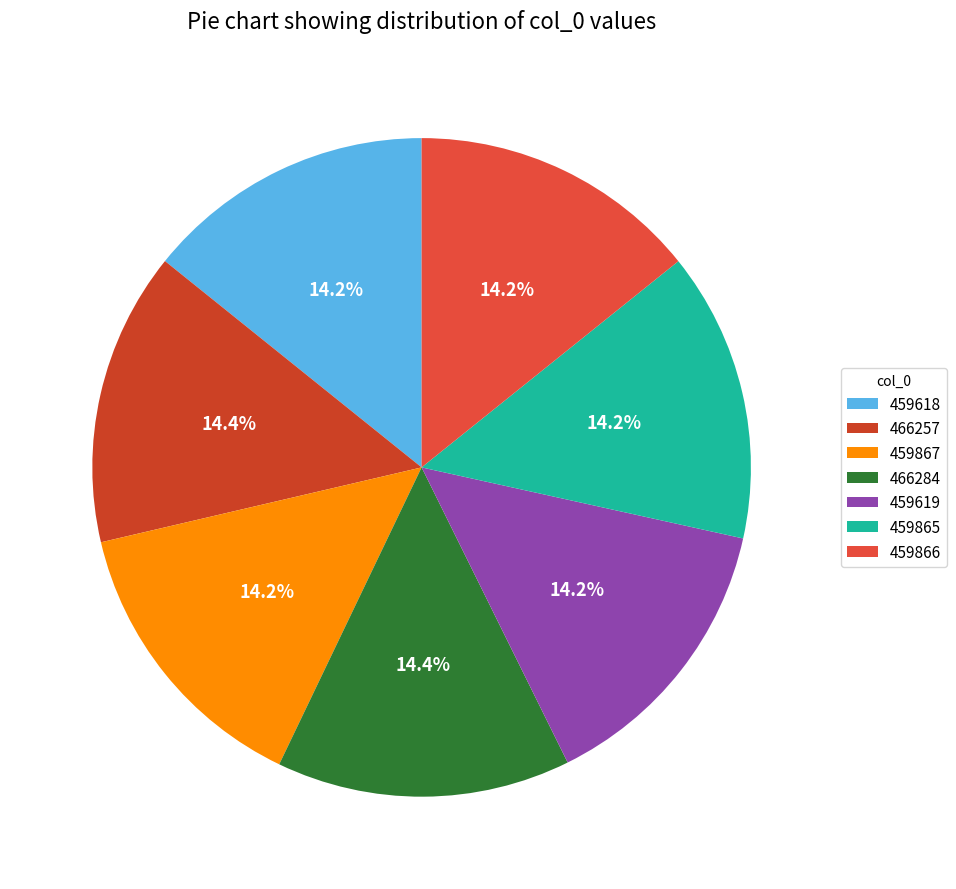

How many slices are in this pie chart?

7